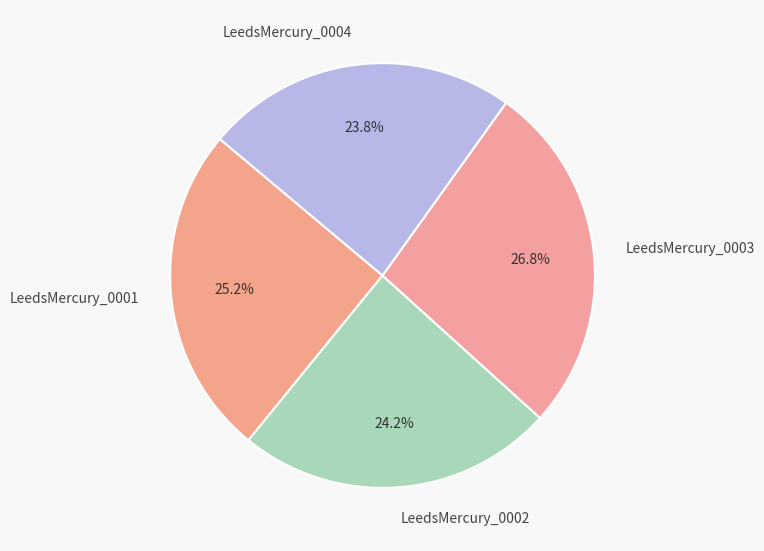

How much of the chart is everything except LeedsMercury_0002?

75.8%